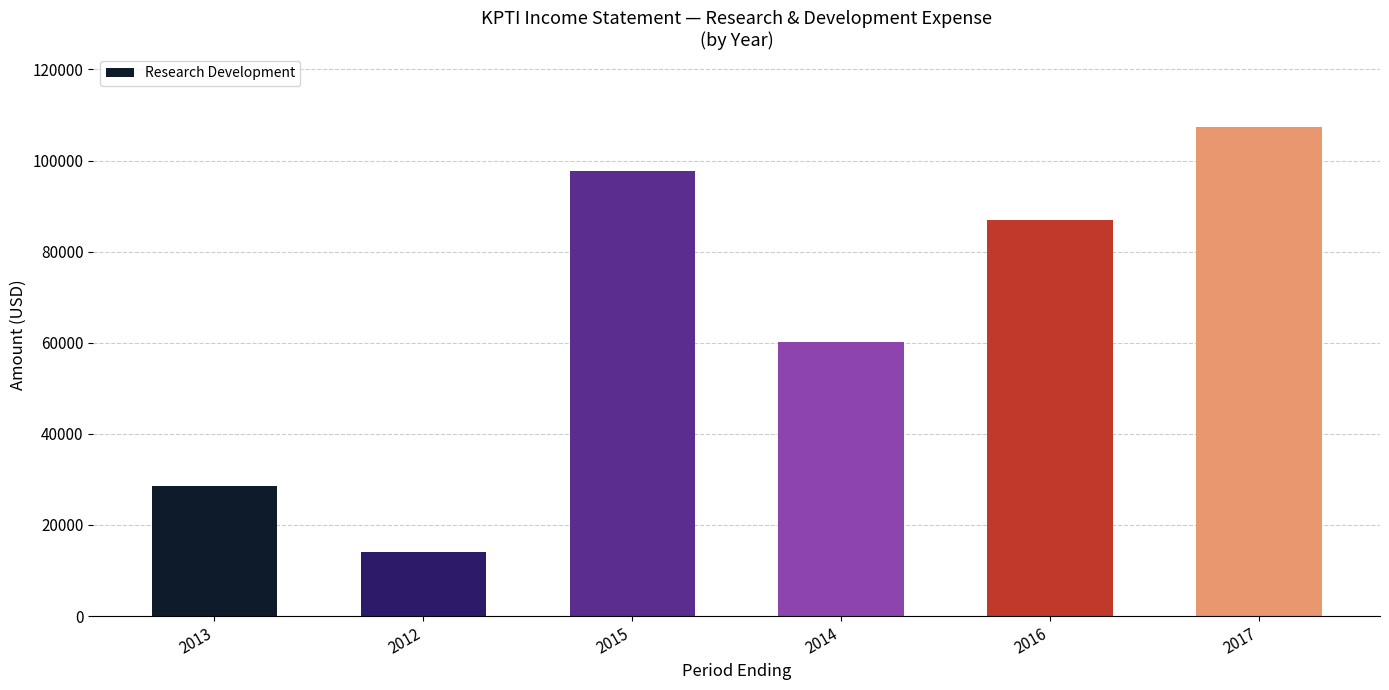

What is the smallest value displayed?

14100